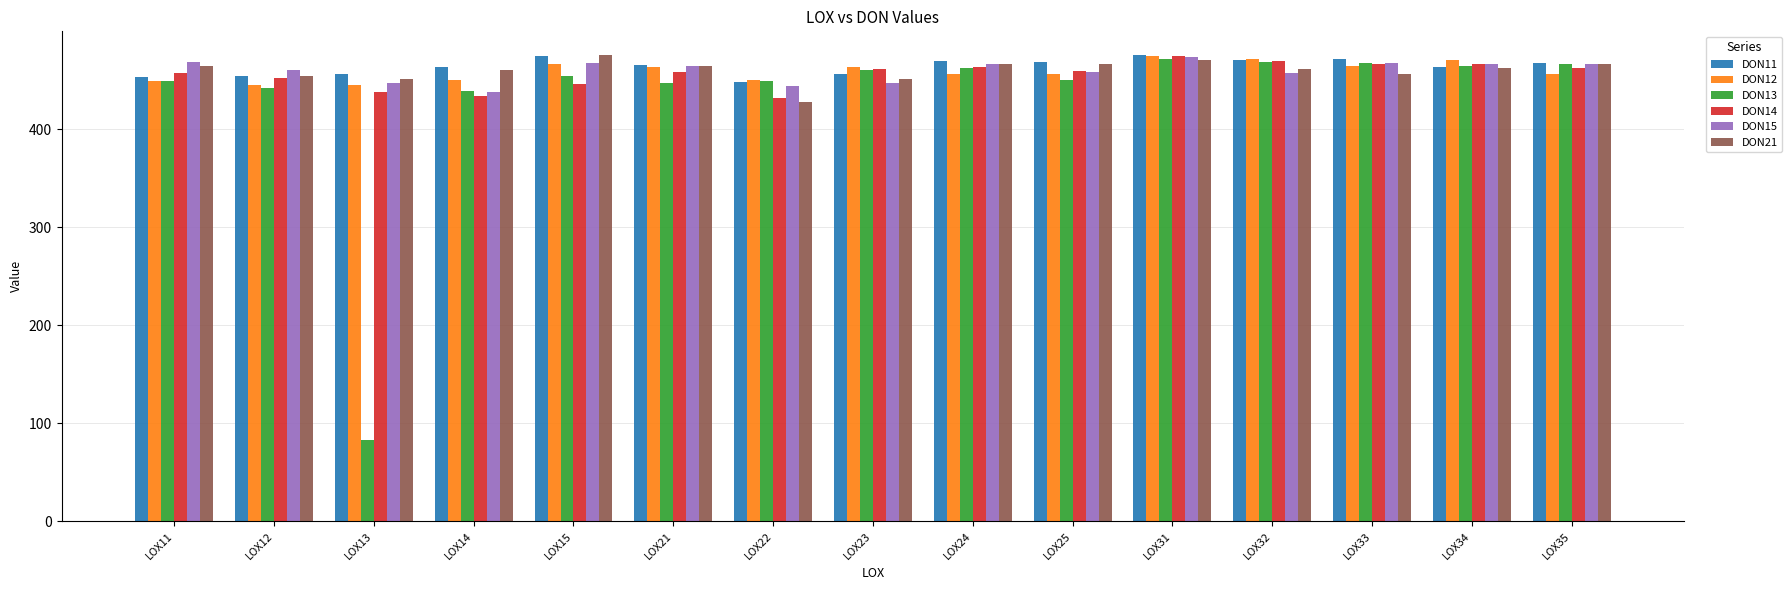

What is the lowest value of the DON15 series?

438.2